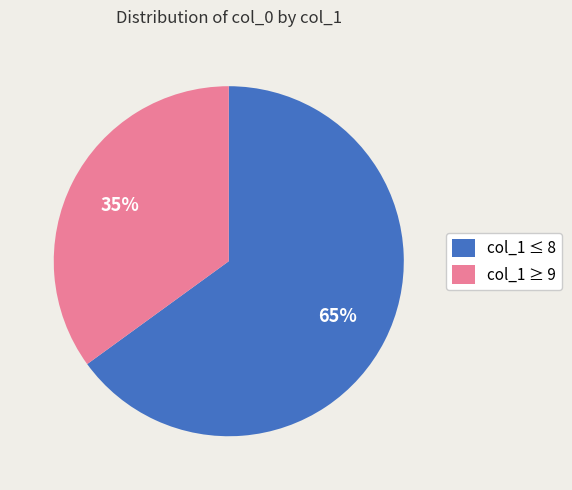

True or false: col_1 ≤ 8 accounts for 58% of the total.

False